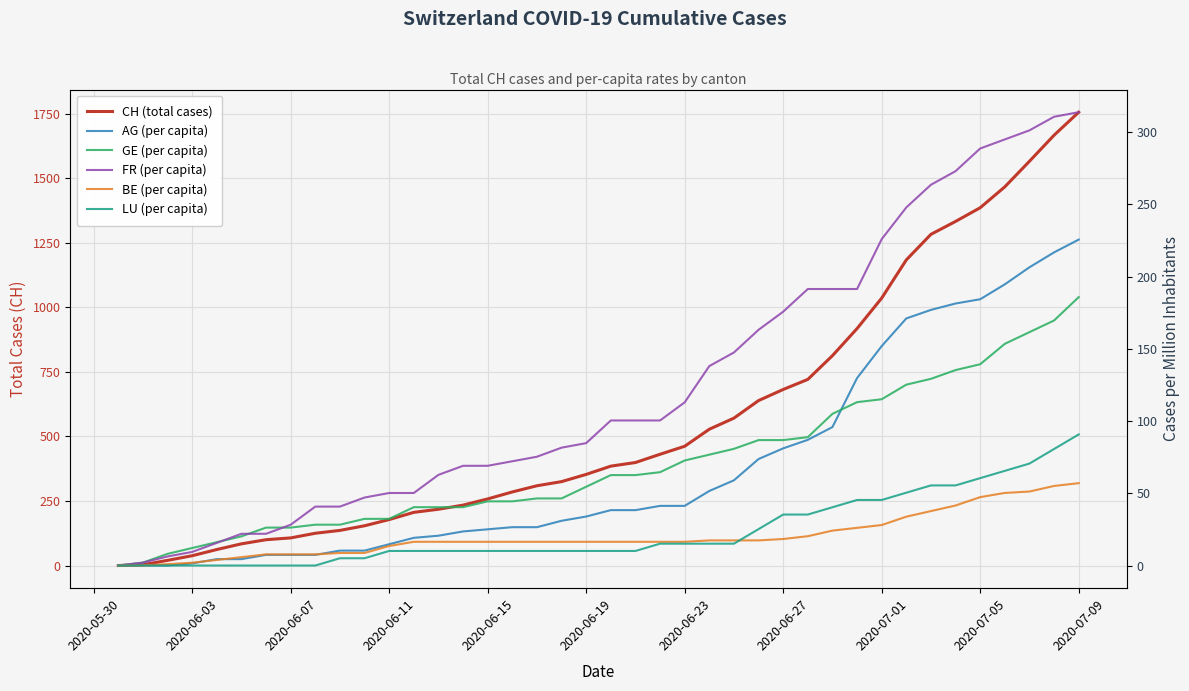

What is the sum of the BE (per capita) values at 2020-05-30 and 35?

47.3